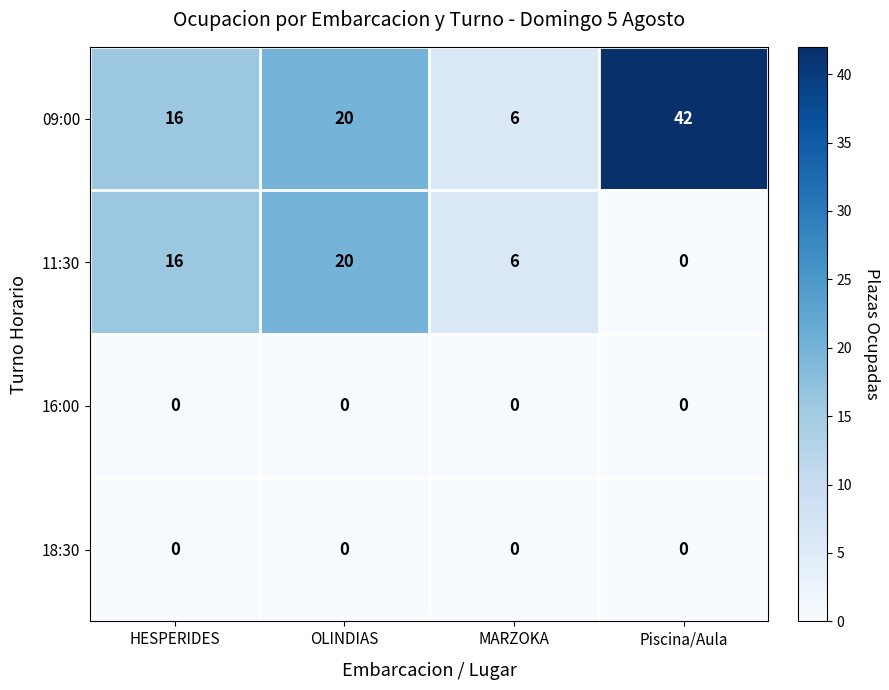

At which category is the sum across all series the highest?

Piscina/Aula